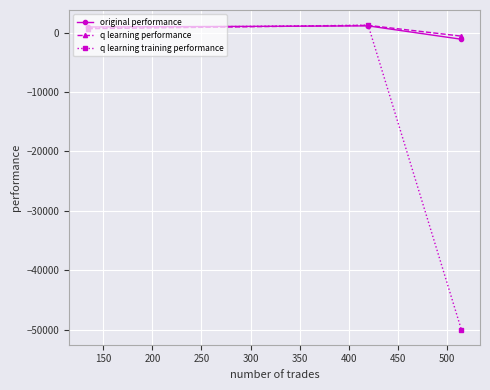

What is the maximum value shown in the chart?

1259.8